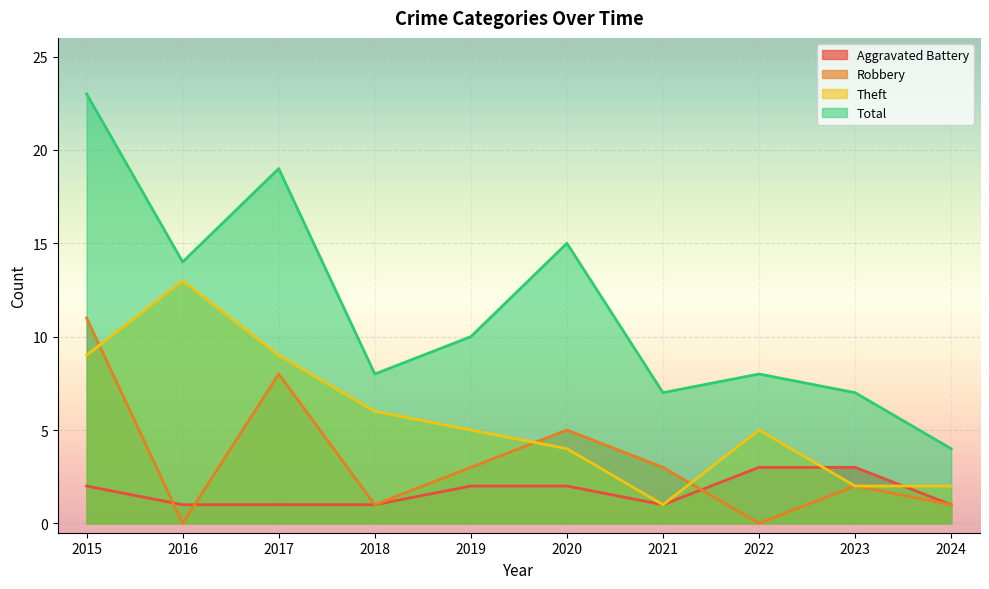

The value of Theft at 2022 is 3. True or false?

False